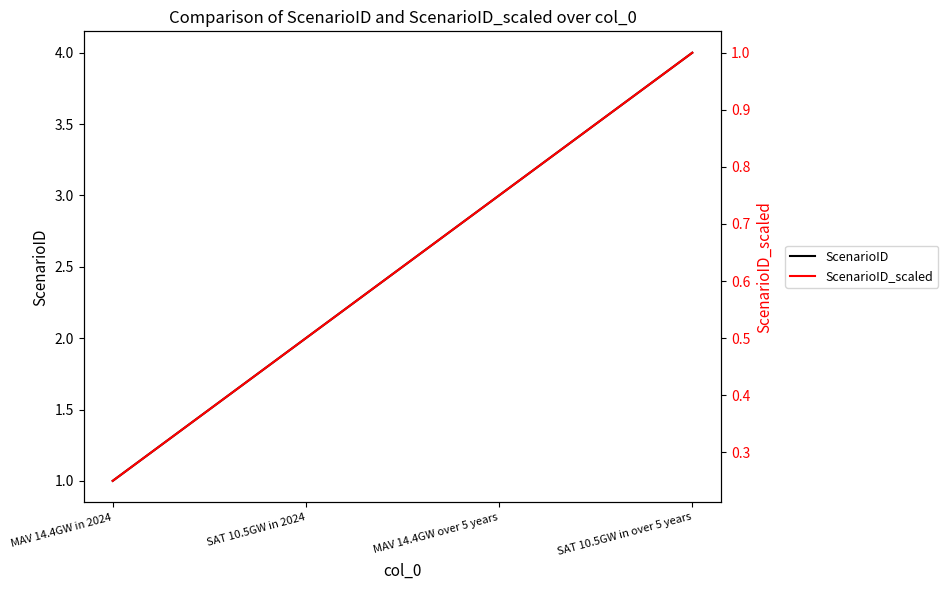

How many lines are shown in the chart?

2